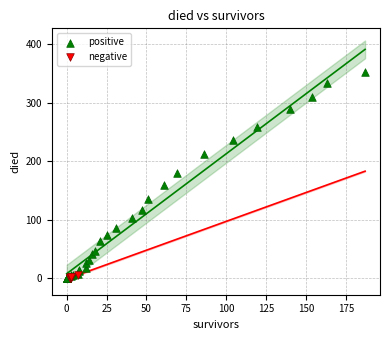

What are all the series names shown in the legend?

positive, negative